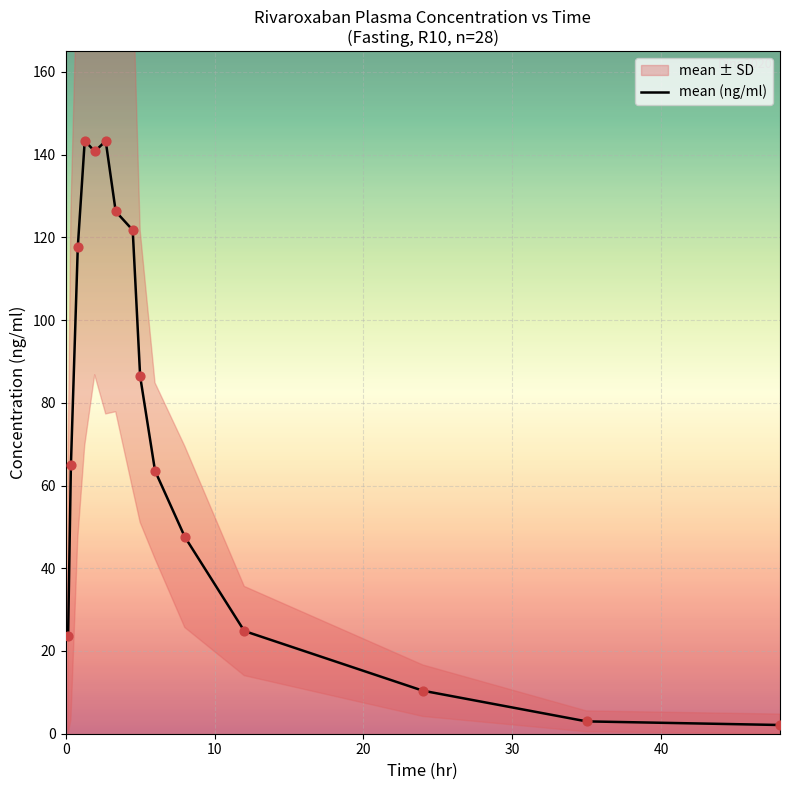

What is the highest value of the mean (ng/ml) series?

143.4